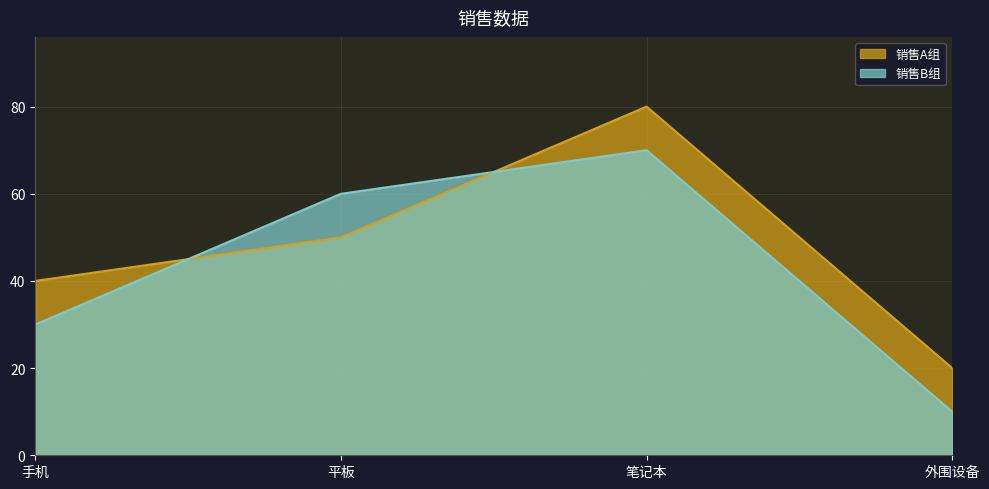

Count the number of data series in this chart.

2